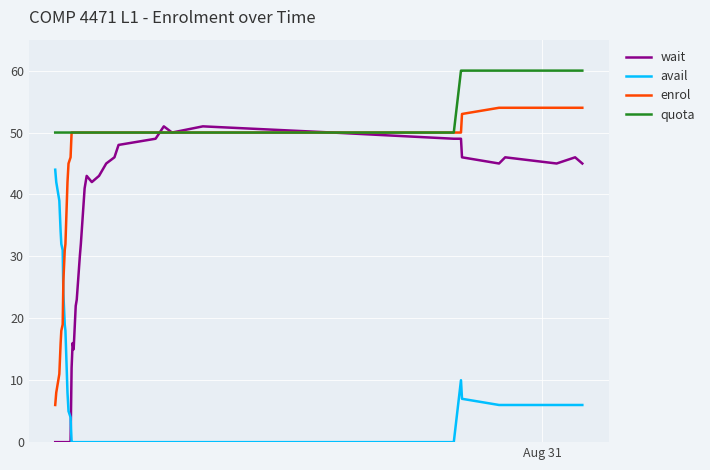

What is the greatest value displayed?

60